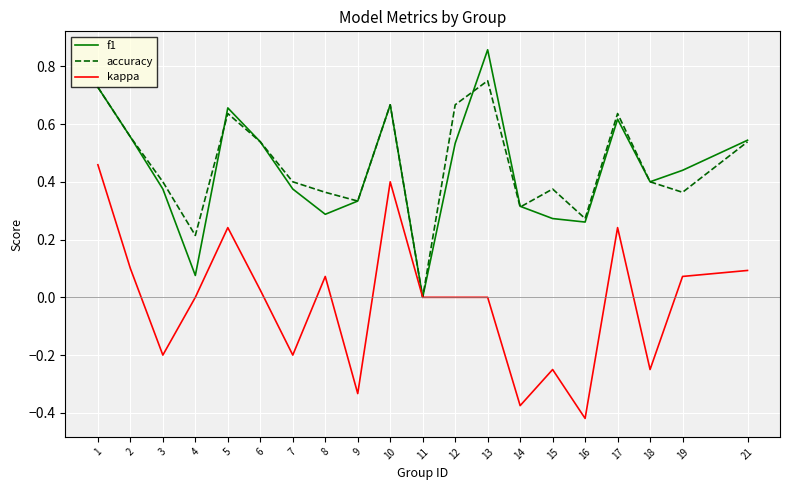

Does the chart have visible grid lines?

Yes